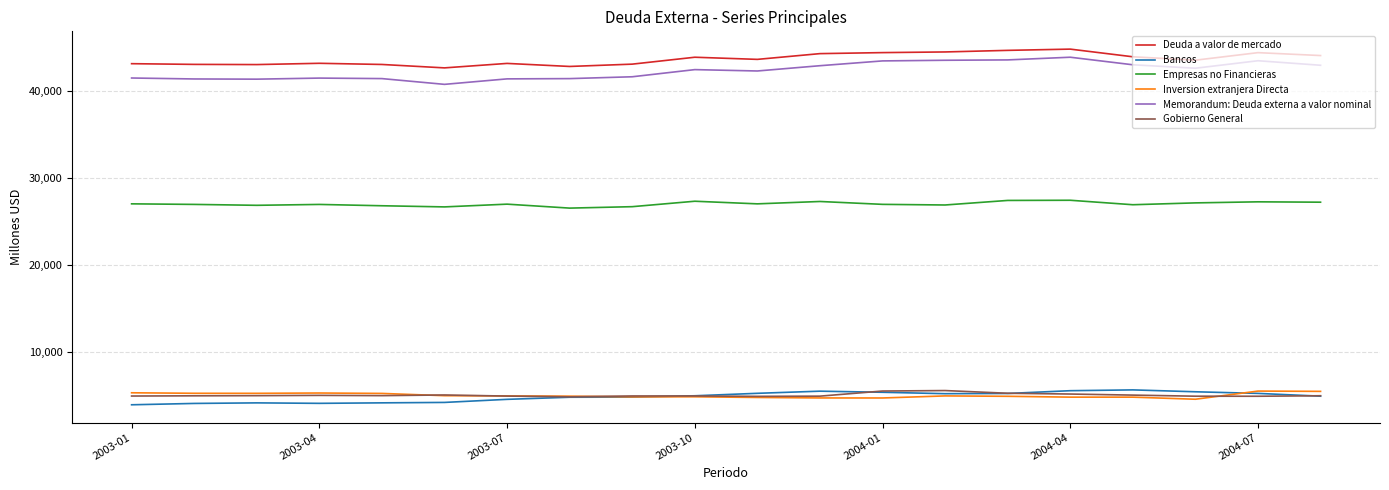

Which series has the widest spread of values?

Memorandum: Deuda externa a valor nominal